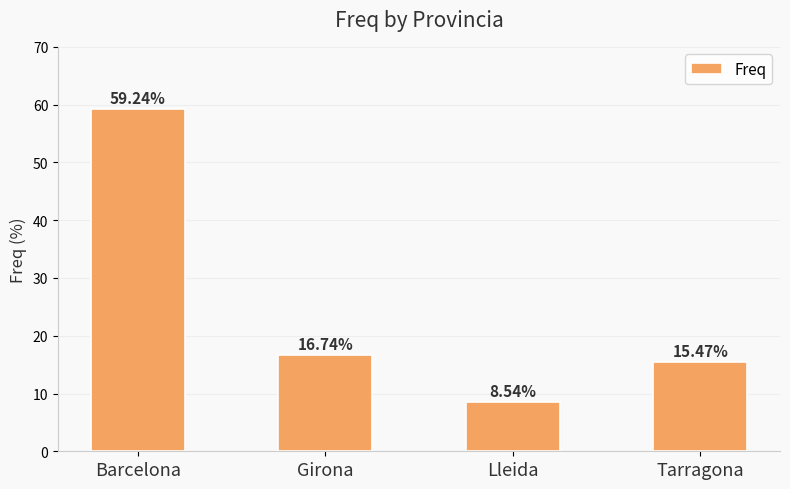

Are the bars horizontal?

No